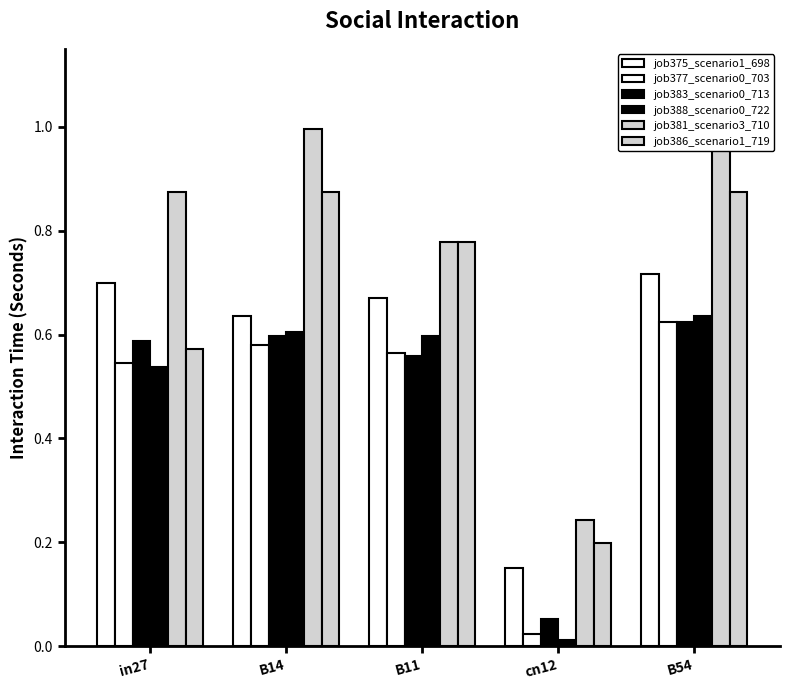

Rank the categories by job375_scenario1_698 value from lowest to highest.

cn12, B14, B11, in27, B54